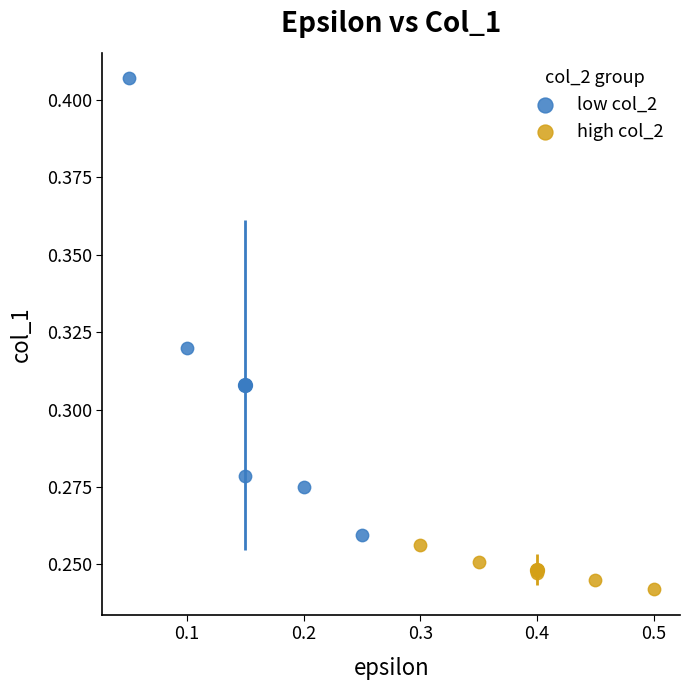

Which series reaches the maximum Y coordinate?

low col_2